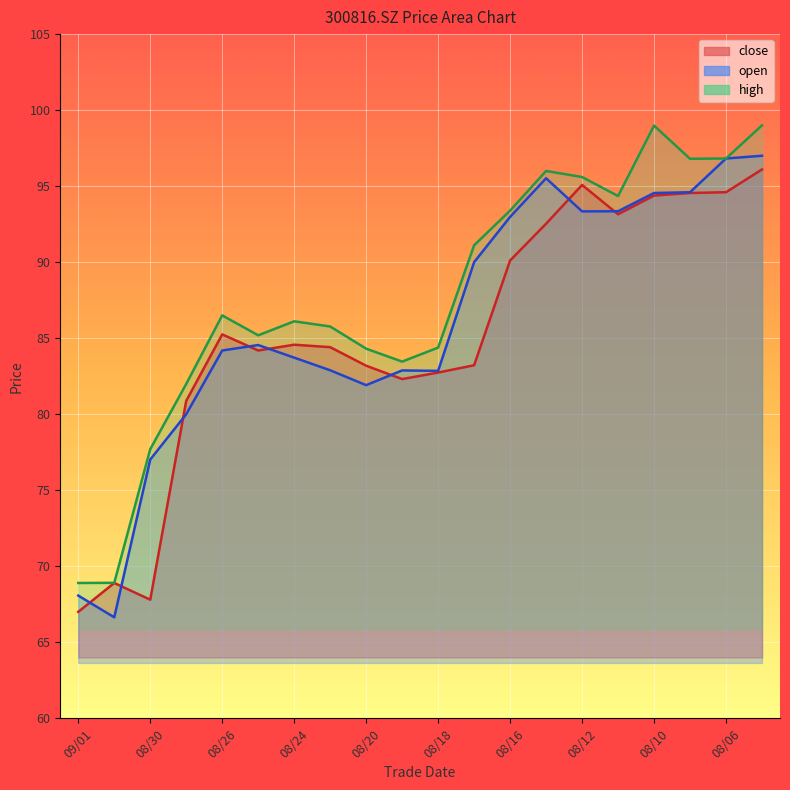

Which series has the largest total across all categories?

high